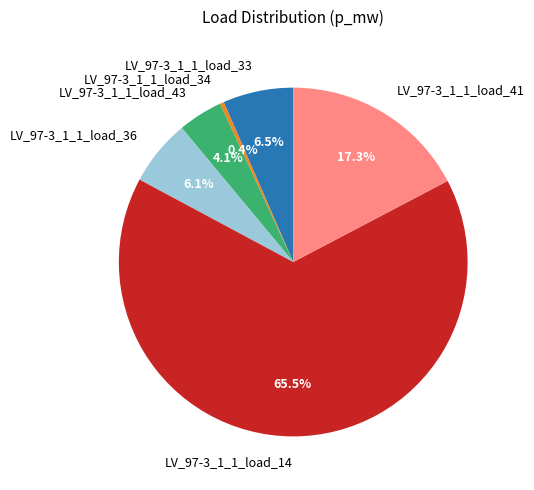

Is it true that LV_97-3_1_1_load_14 is 80% of the pie?

False